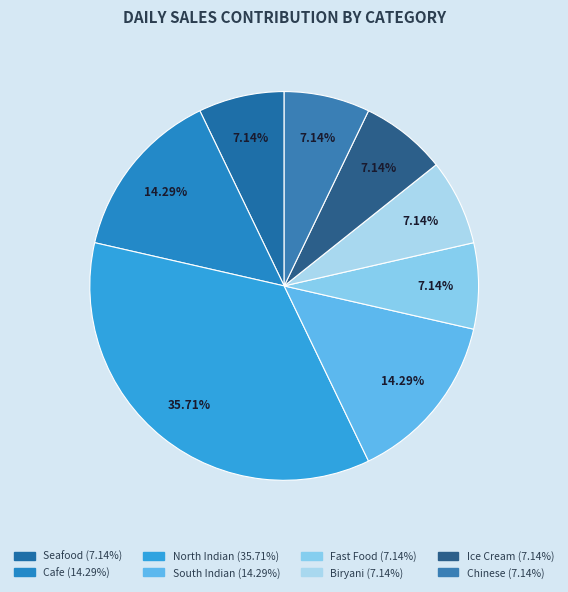

Is it true that Cafe is 4% of the pie?

False